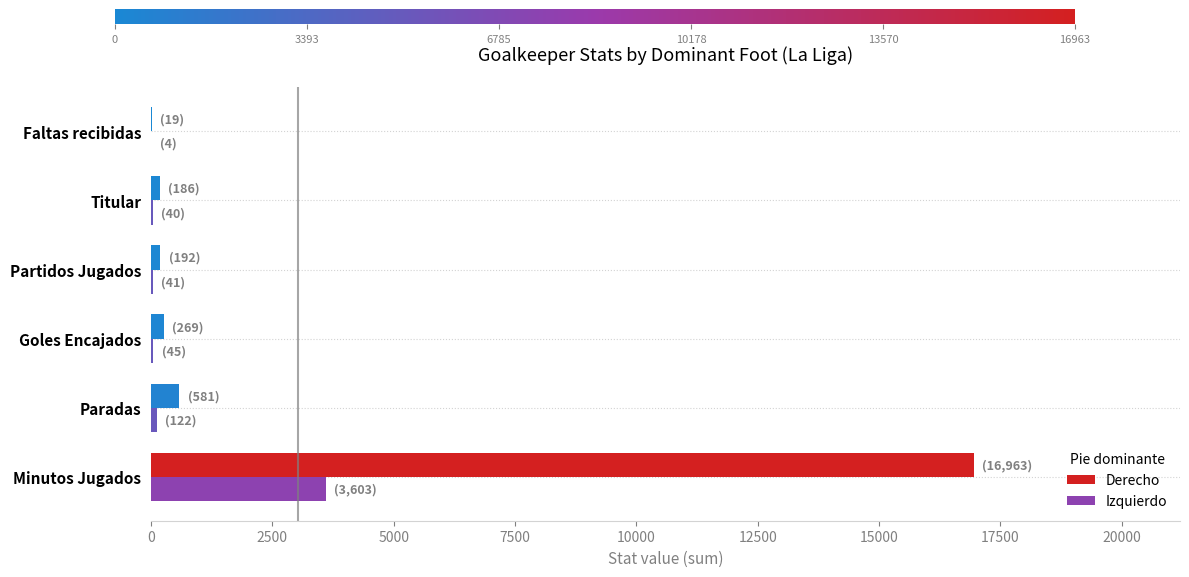

Which category has the highest value across all series?

Minutos Jugados